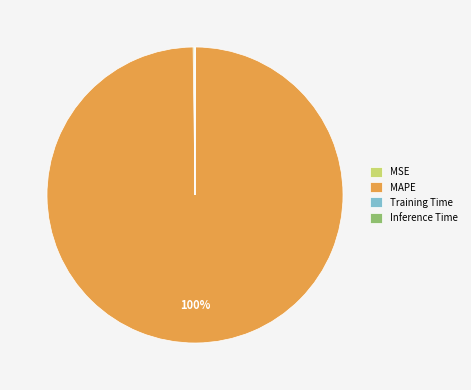

What is the largest slice in the pie chart?

MAPE